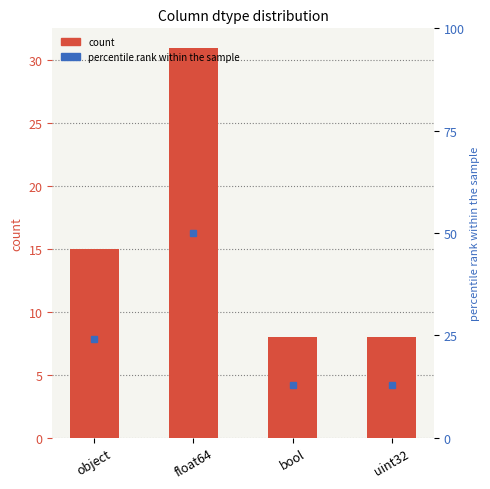

What is the value of the count bar at the 4th from the left?

8.0